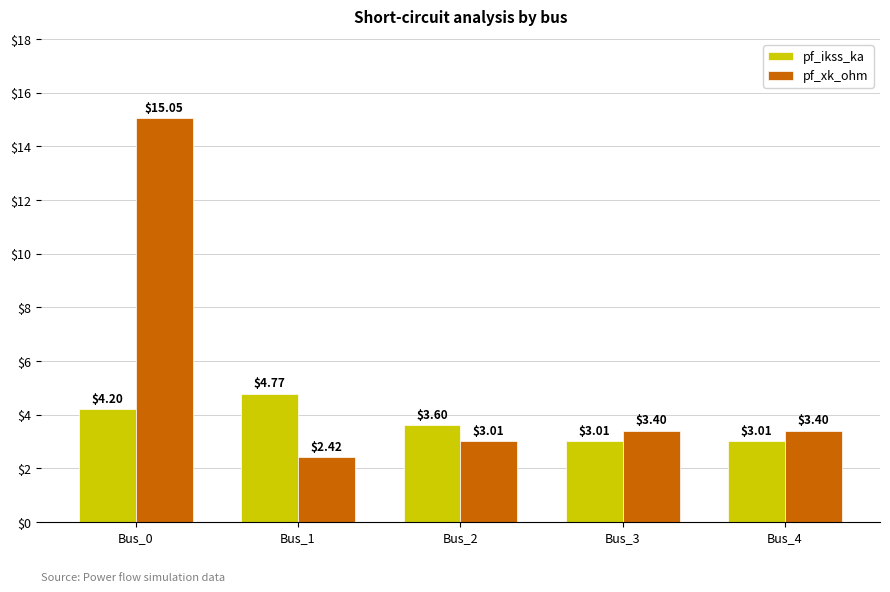

The value of pf_ikss_ka at Bus_2 is 3.6. True or false?

True